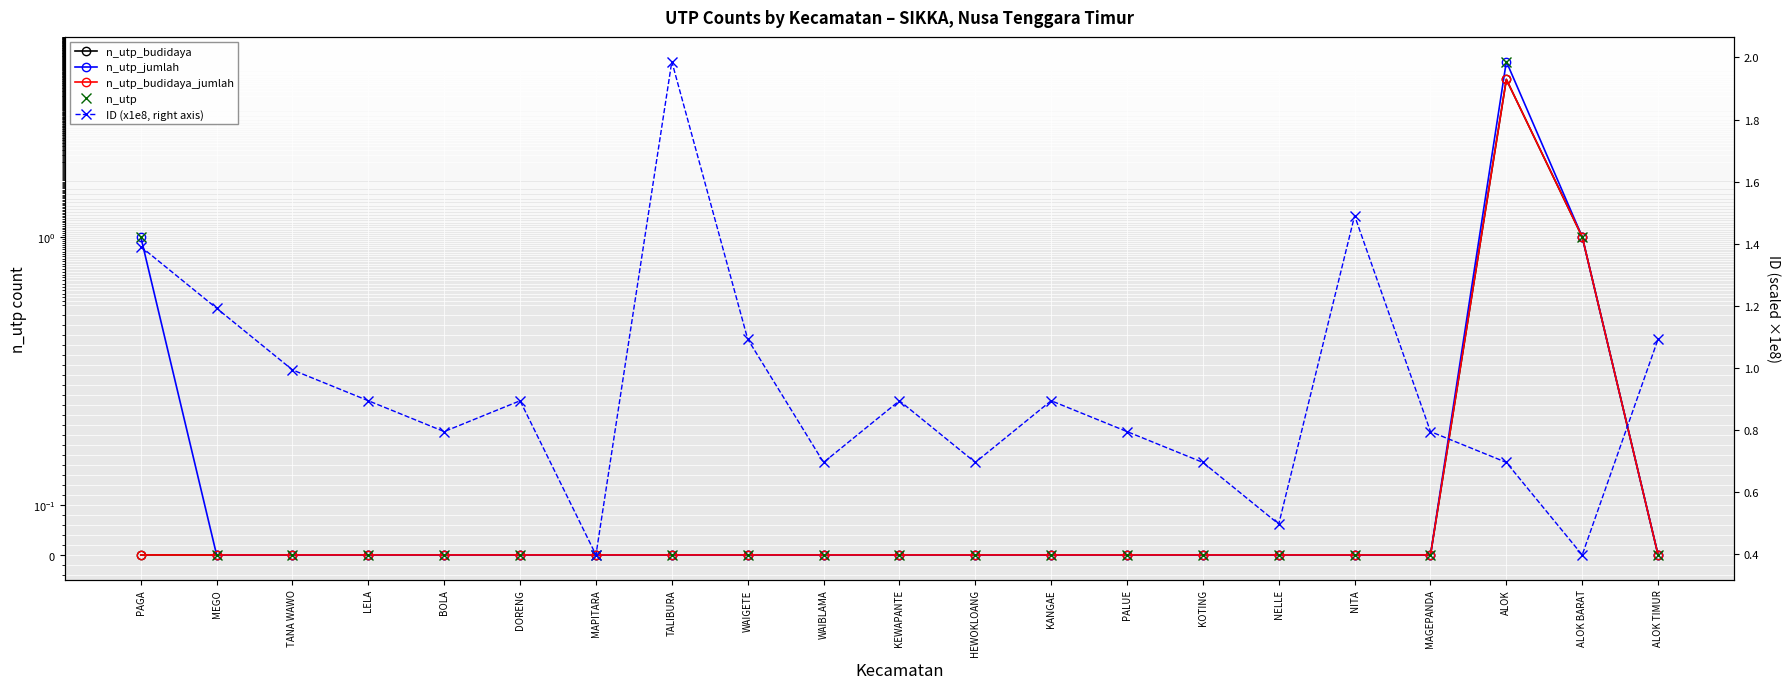

At MAGEPANDA, list the series in order from largest to smallest.

ID (x1e8, right axis), n_utp_budidaya, n_utp_jumlah, n_utp_budidaya_jumlah, n_utp